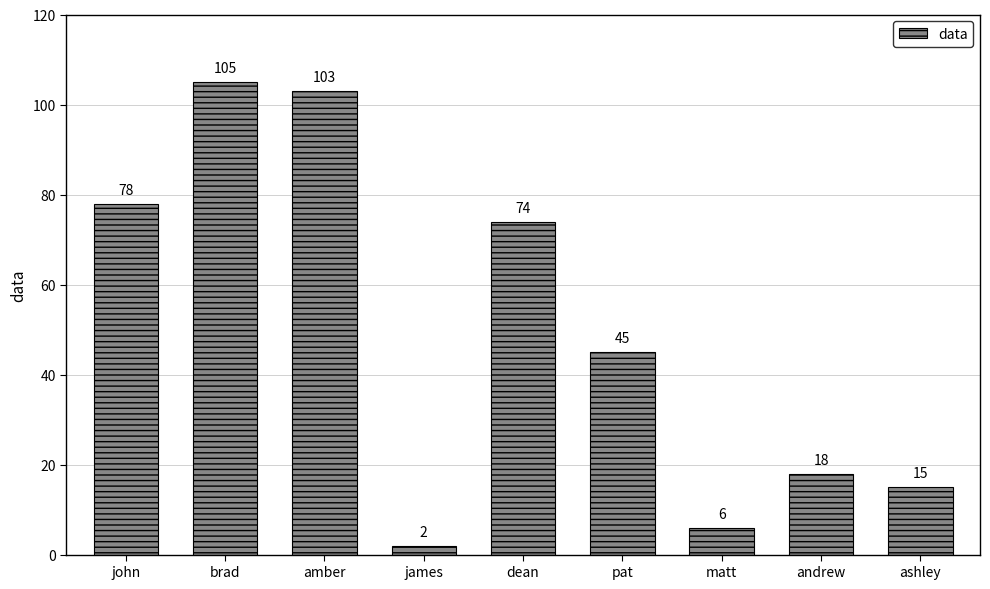

What value does the data have at amber, to the nearest 5?

105